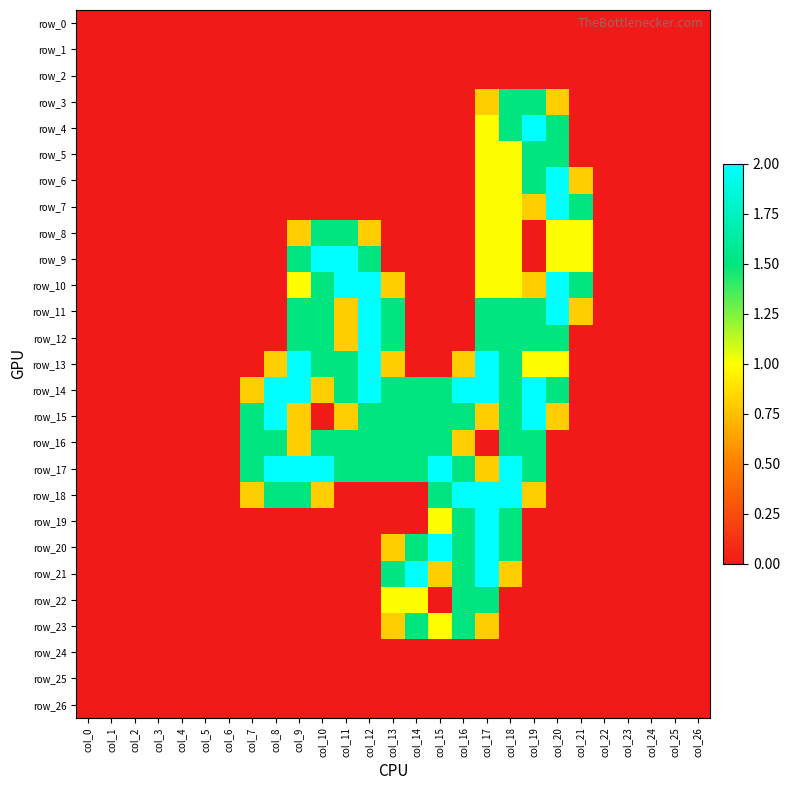

Which category has the highest value across all series?

col_19